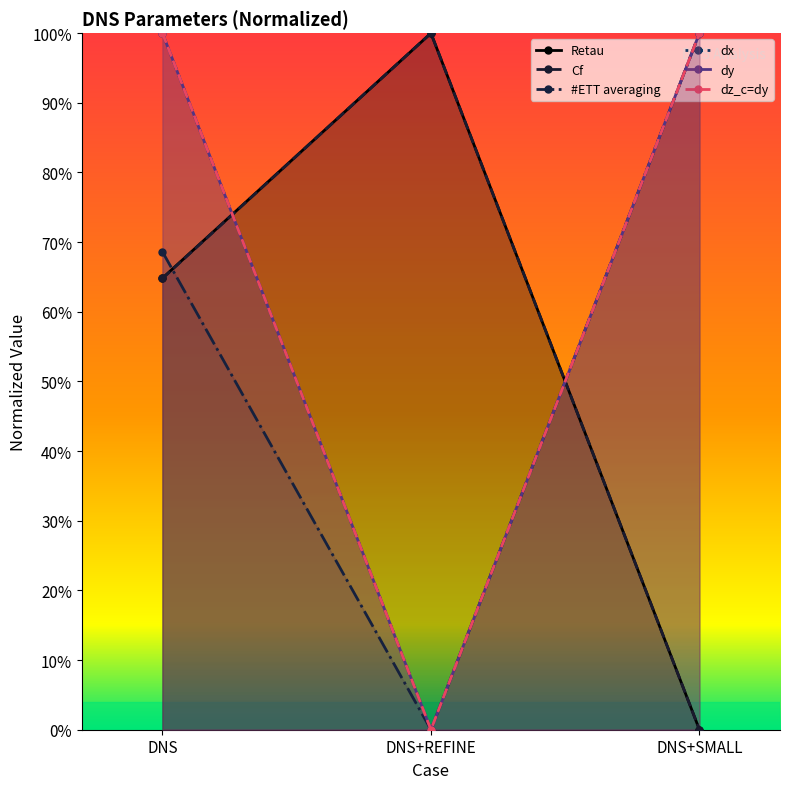

Which series has the largest range (max minus min)?

Retau